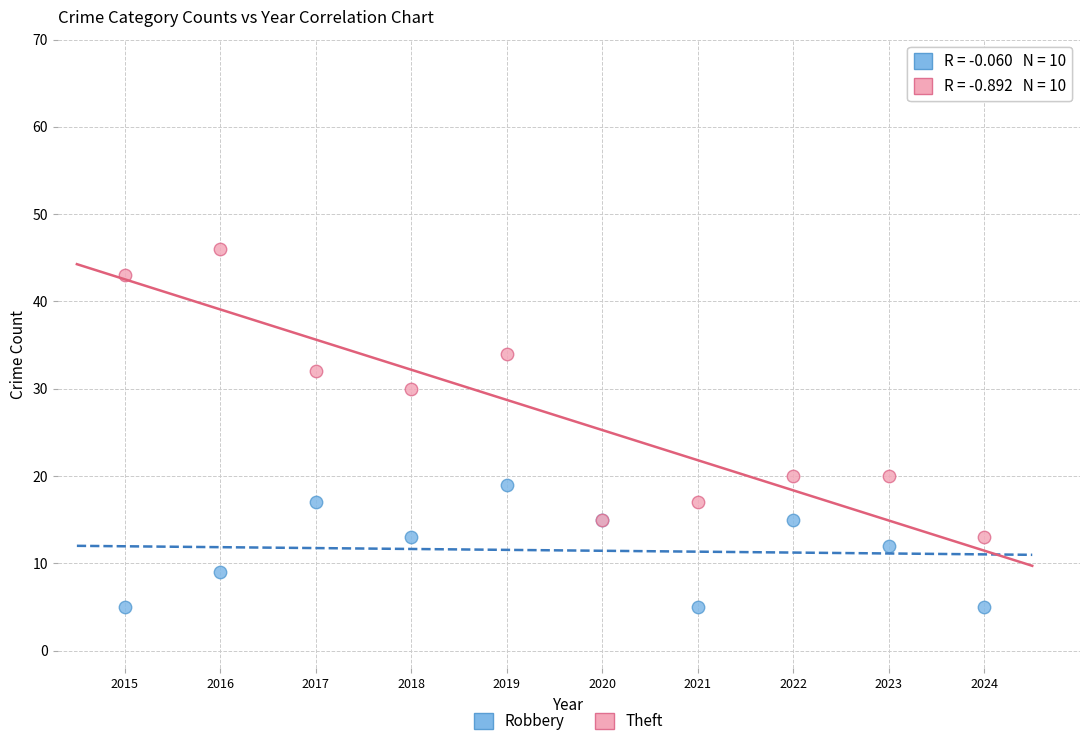

In the Theft series, what Y value is closest to 29?

30